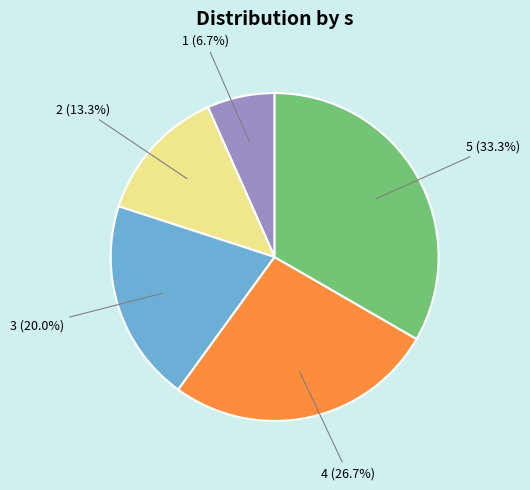

Count the number of slices in the pie.

5